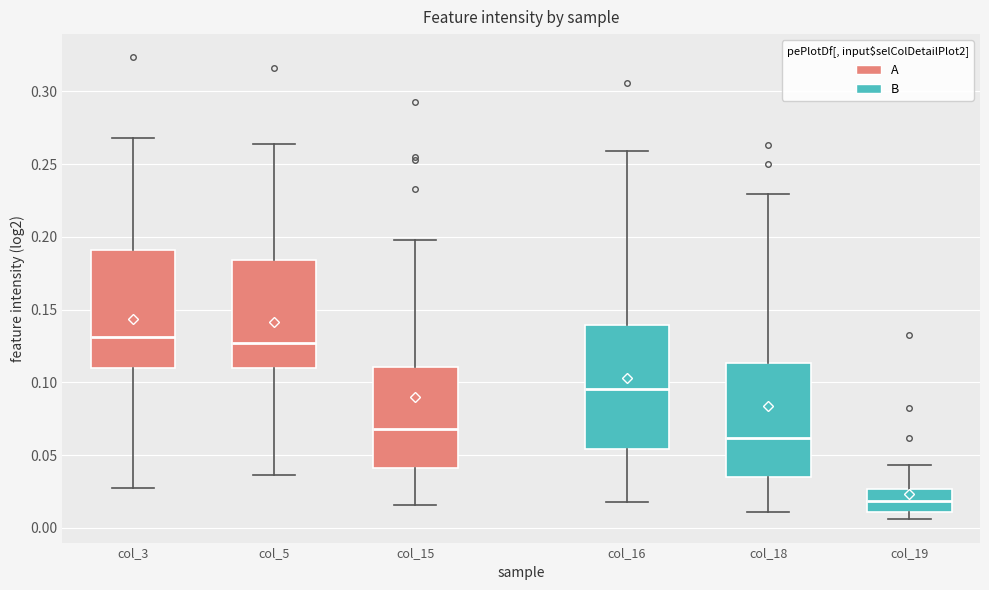

Reading left to right, transcribe this box plot: for each box, give where its median line is, the range the box spans, and where its two whiskers end, as read against the y-axis. The values are not printed on the chart, so give them approximately, as read against the axis.

col_3: median 0.130, box 0.110 to 0.190, whiskers 0.025 to 0.270
col_5: median 0.125, box 0.110 to 0.185, whiskers 0.035 to 0.265
col_15: median 0.070, box 0.040 to 0.110, whiskers 0.015 to 0.200
col_16: median 0.095, box 0.055 to 0.140, whiskers 0.020 to 0.260
col_18: median 0.060, box 0.035 to 0.115, whiskers 0.010 to 0.230
col_19: median 0.020, box 0.010 to 0.025, whiskers 0.005 to 0.045